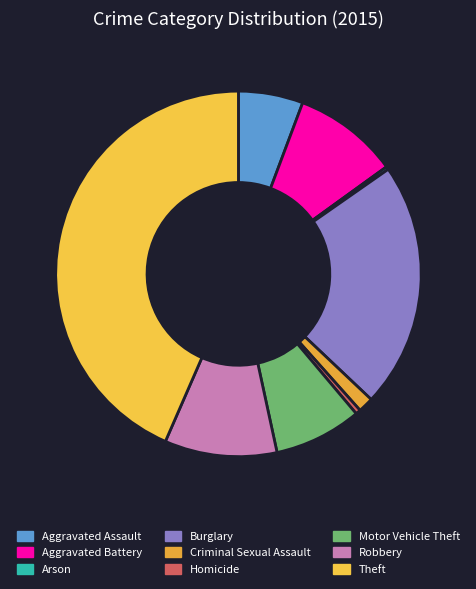

To the nearest percent, what percentage of the pie is Aggravated Battery?

9%